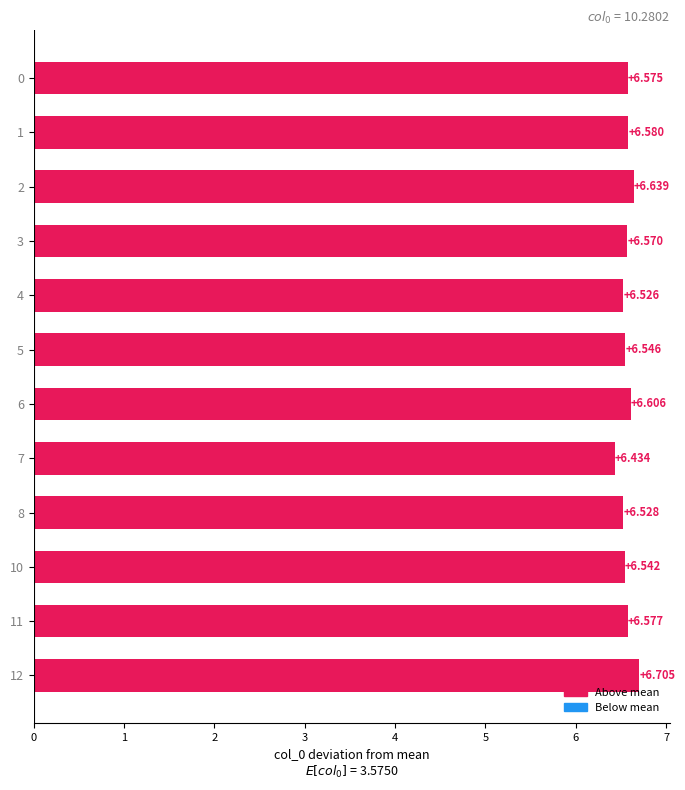

At which category does the chart reach its minimum across all series?

7